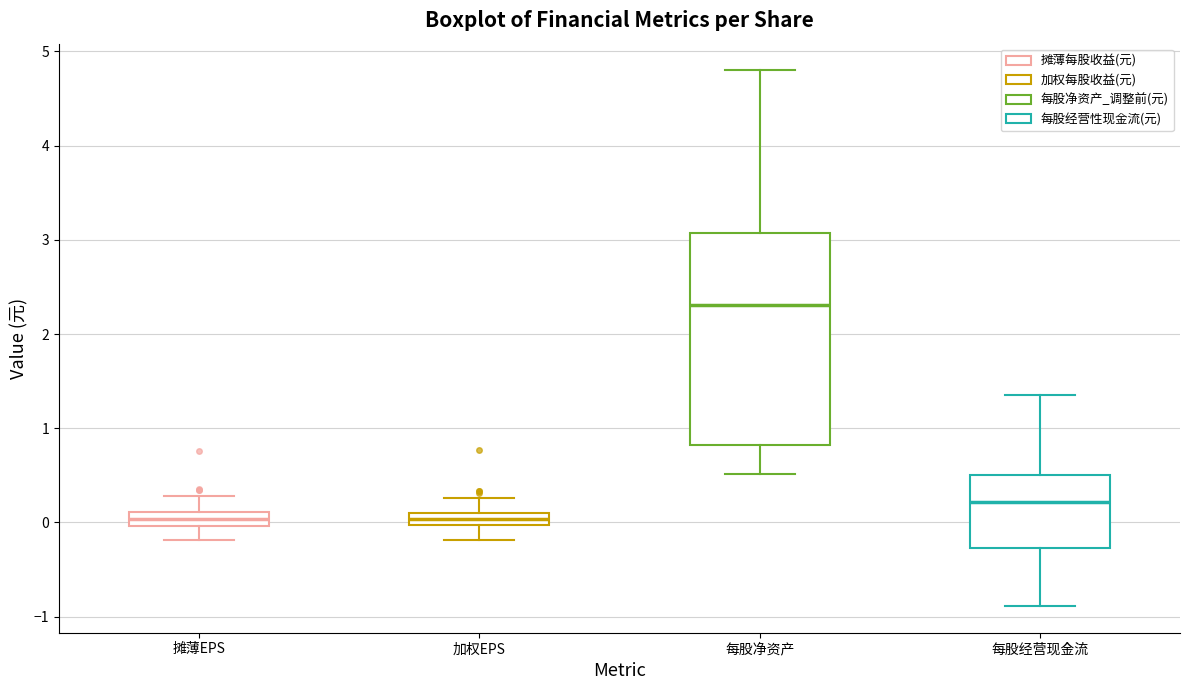

Comparing the boxes themselves (not the whiskers), which one is the tallest?

每股净资产